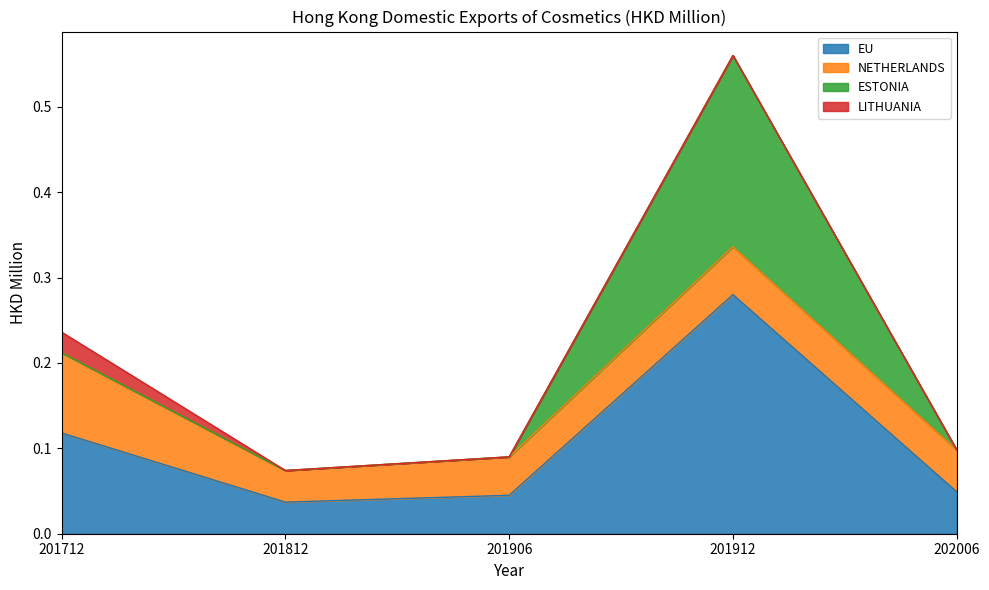

How many series are shown in this chart?

4